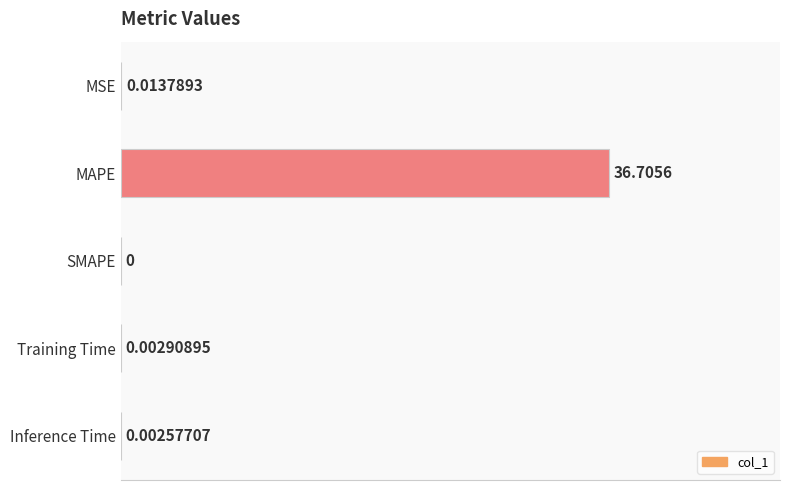

What is the average value?

7.3